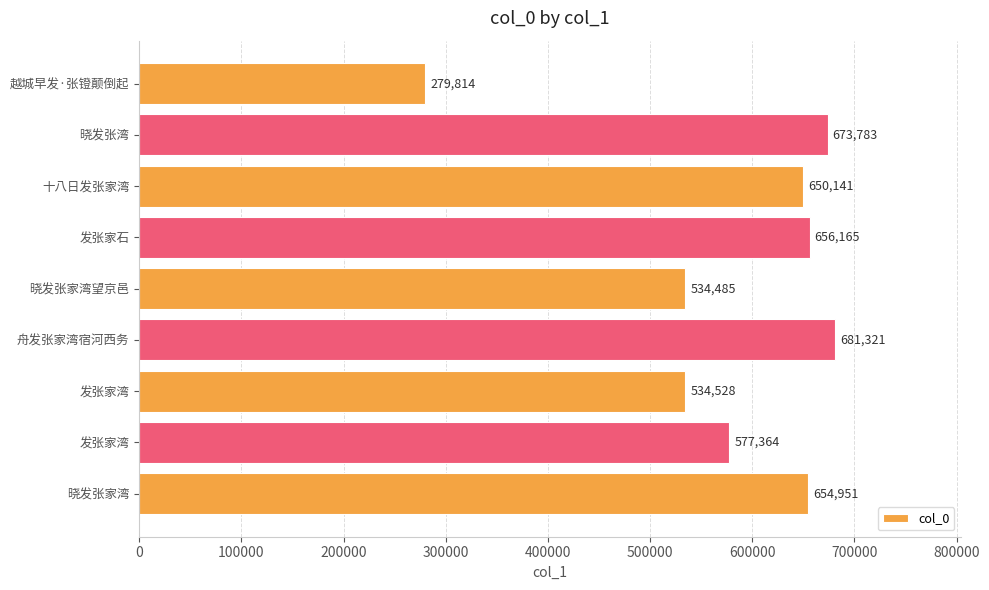

What is the difference between the second highest and minimum values?

393969